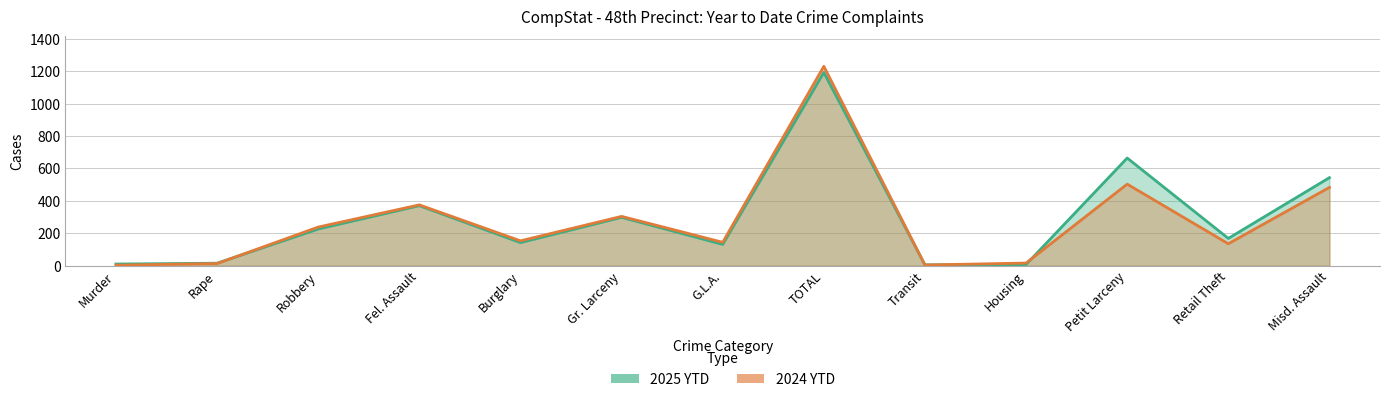

True or false: 2025 YTD and 2024 YTD cross at least once.

True